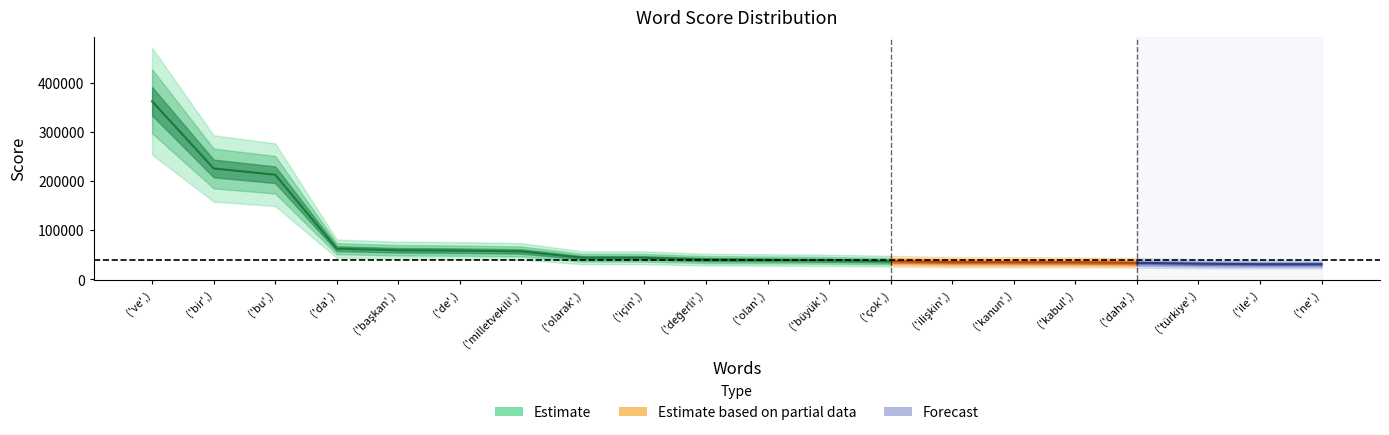

Reading left to right, extract all data points from this chart.

('ve',)=362255	('bir',)=225419	('bu',)=212629	('da',)=61968	('başkan',)=58723	('de',)=57974	('milletvekili',)=56410	('olarak',)=43405	('için',)=43356	('değerli',)=39762	('olan',)=39032	('büyük',)=38280	('çok',)=36484	('ilişkin',)=34605	('kanun',)=34463	('kabul',)=34160	('daha',)=33129	('türkiye',)=31359	('ile',)=30402	('ne',)=30316